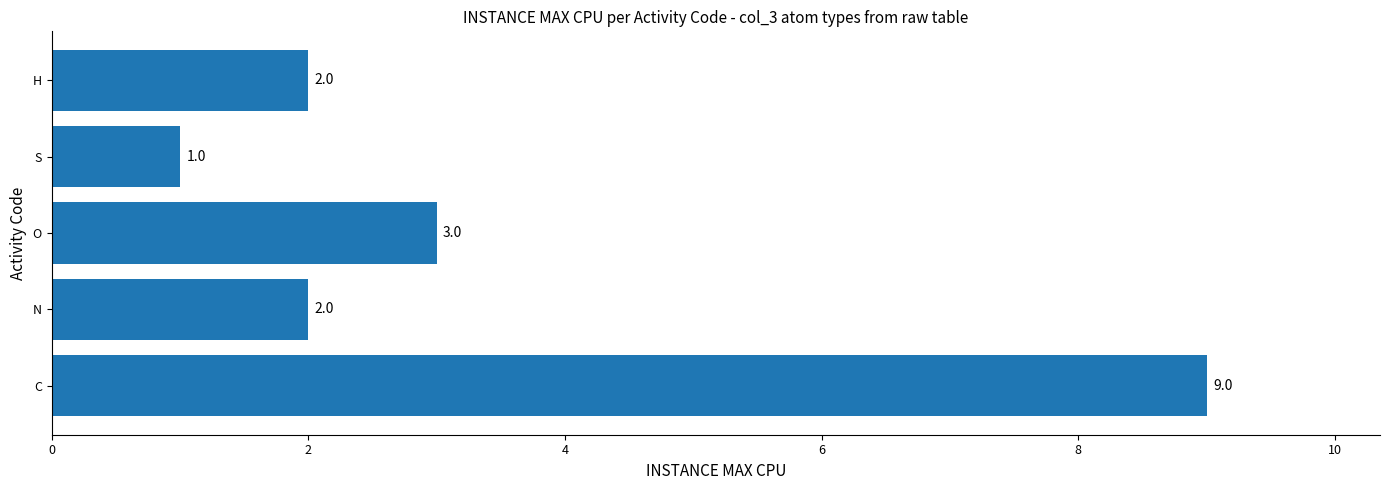

Reading bottom to top, list all the values displayed in this chart.

9	2	3	1	2